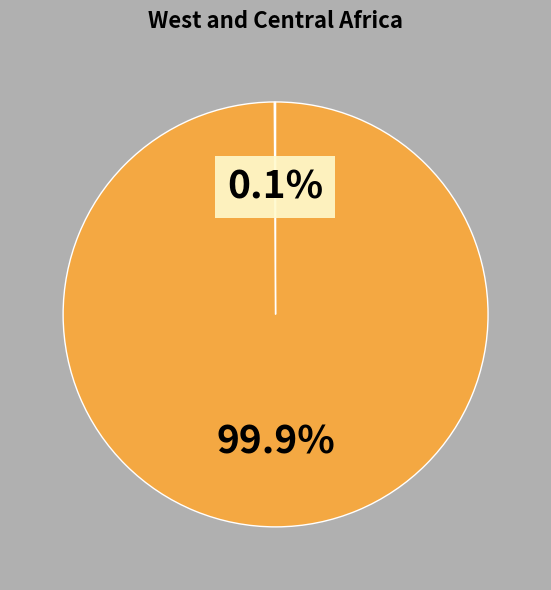

Does any single category account for the majority?

Yes